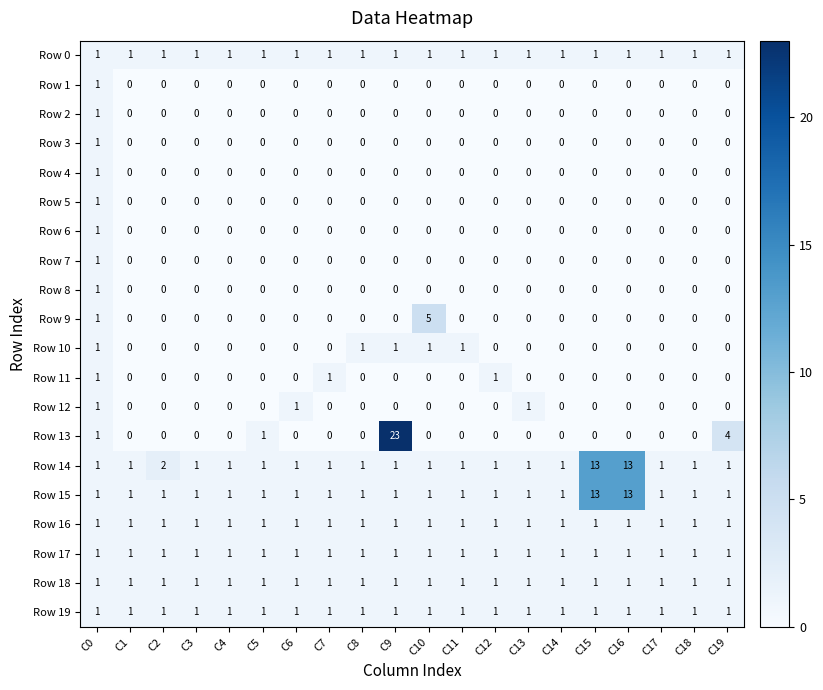

What is the sum of all Row 17 values?

20